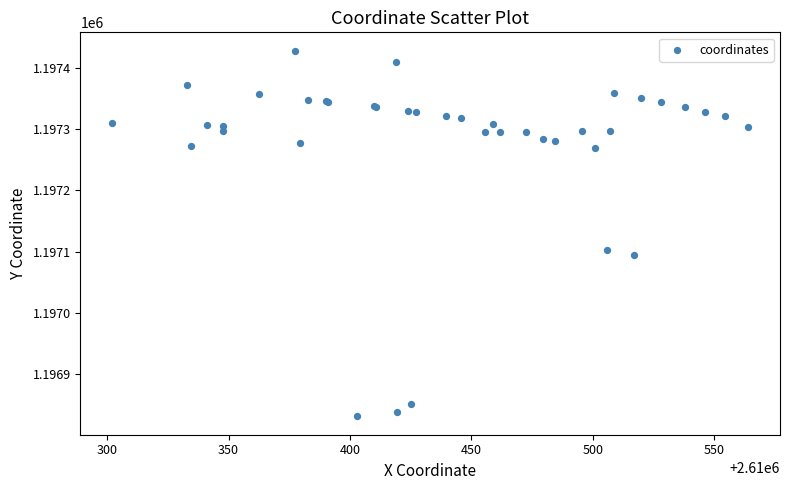

What Y value in the scatter plot is closest to 1197129?

1197103.1